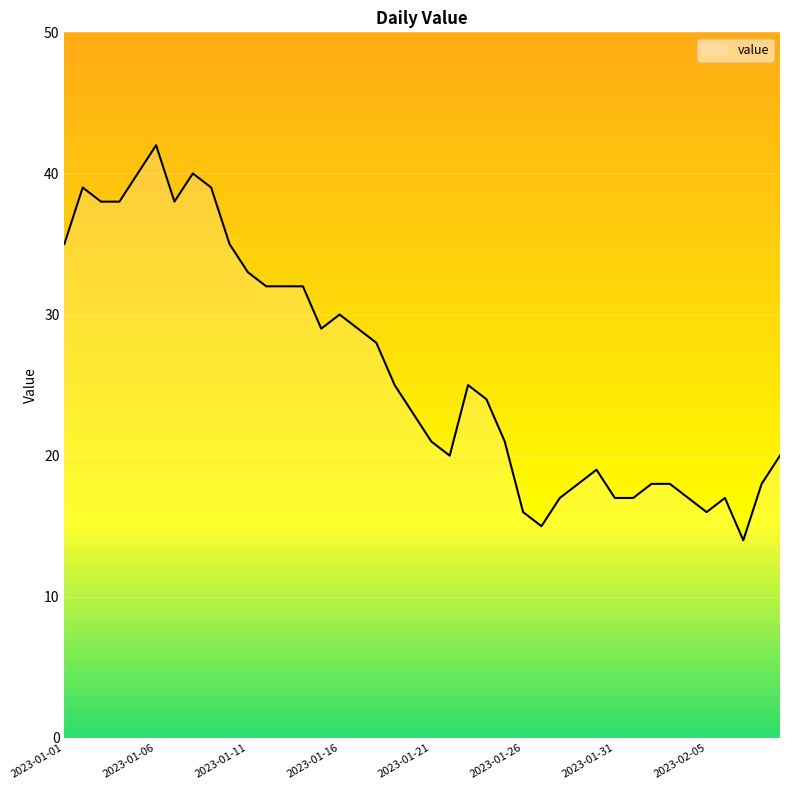

What is the minimum value shown in the chart?

14